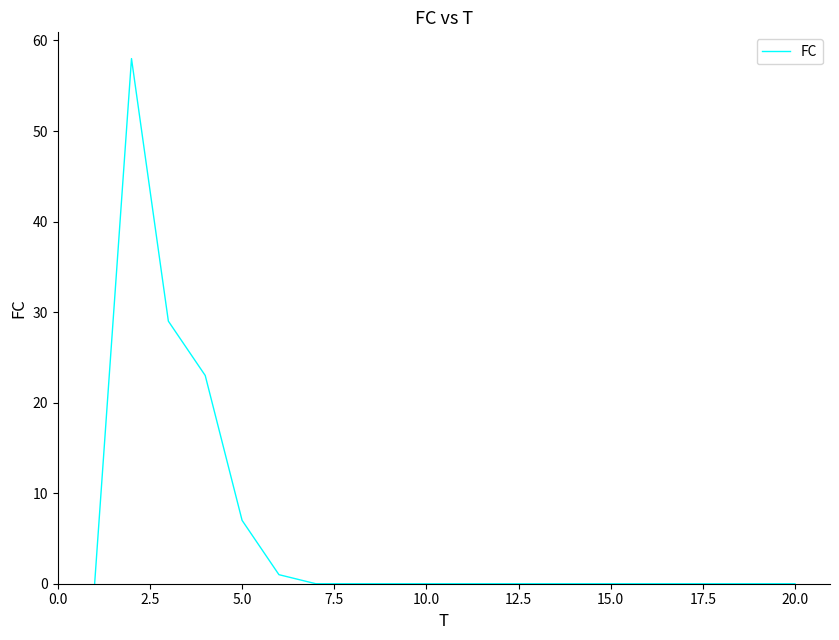

What is the greatest value displayed?

58